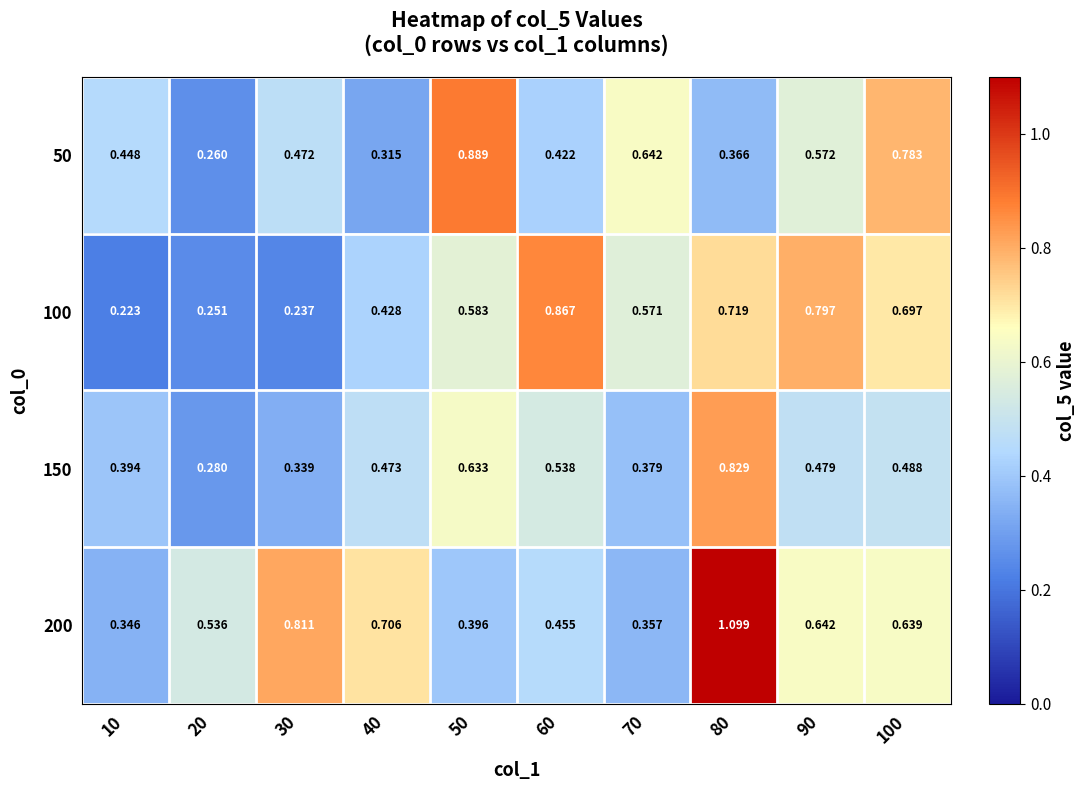

Is the value of 150 at 70 greater than the value of 100 at 90?

No